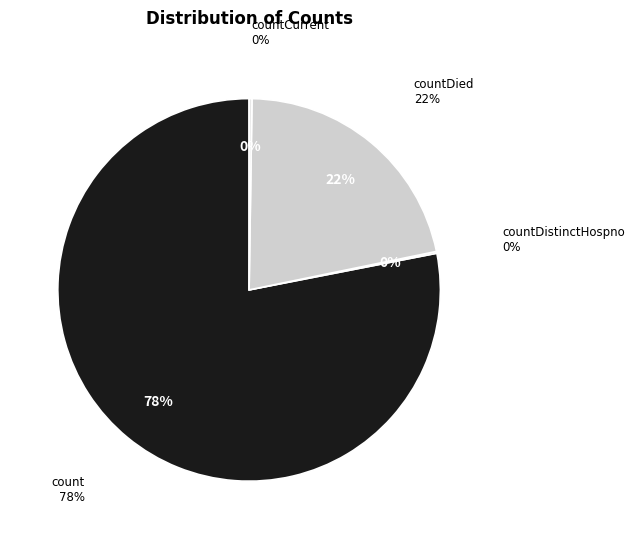

To the nearest percent, what is the difference between the largest and smallest slice percentages?

78%